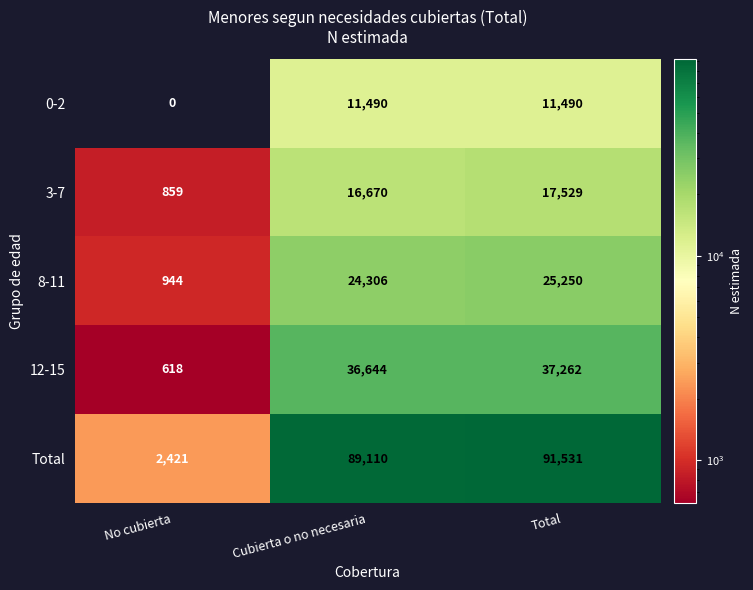

At which label is Total closest to 46976?

Cubierta o no necesaria